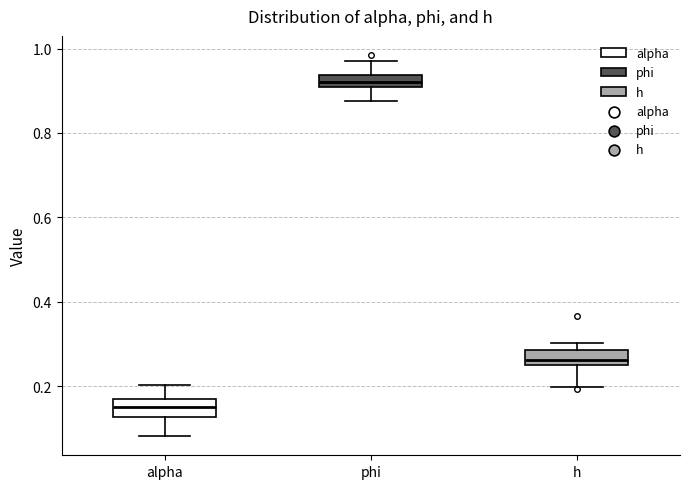

Which box has the highest median line?

phi